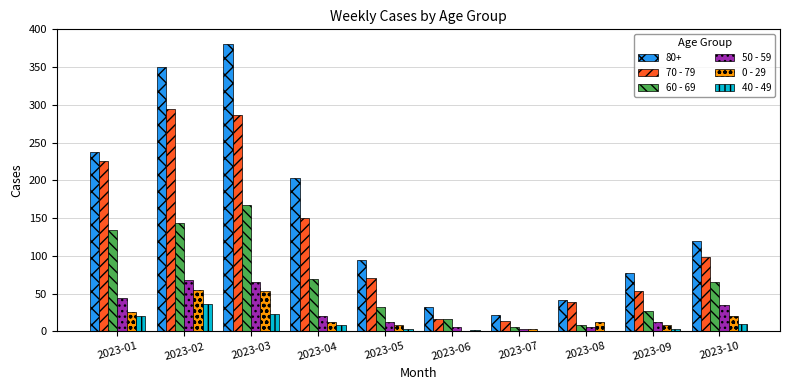

What is the difference between the 60 - 69 values at 2023-08 and 2023-05?

24